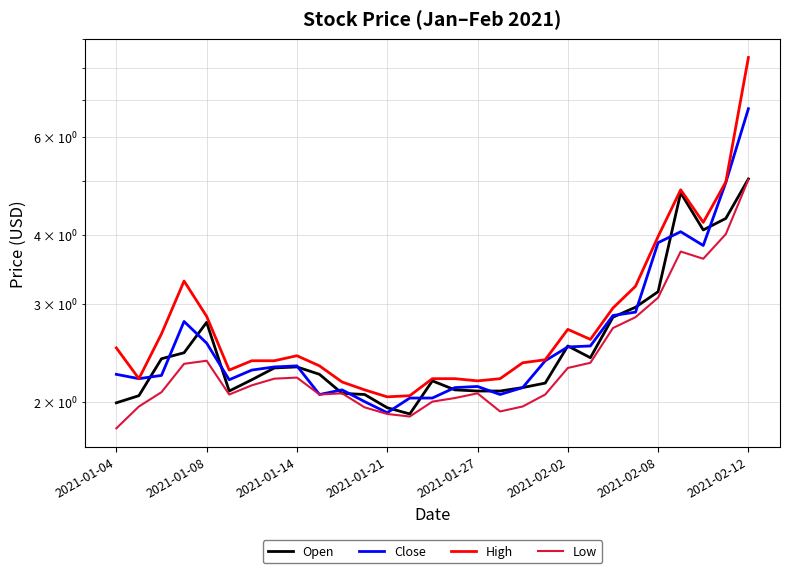

What is the approximate value of High at 2021-01-14?

2.4